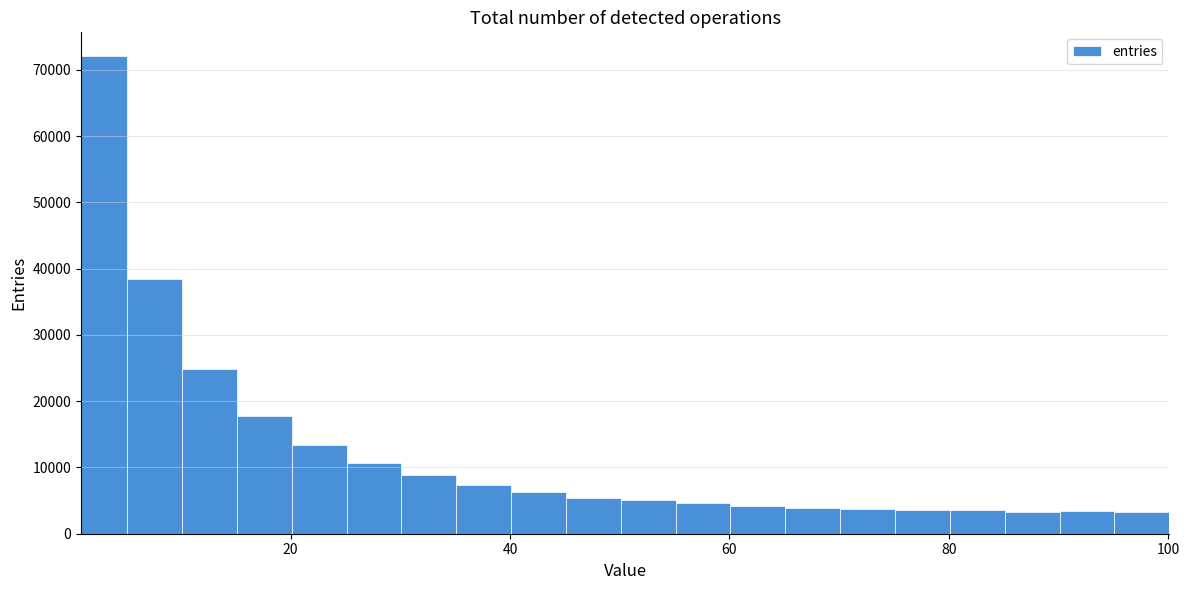

Around what value on the x-axis is the tallest bar? Give the approximate position of its centre, as read against the axis.

4